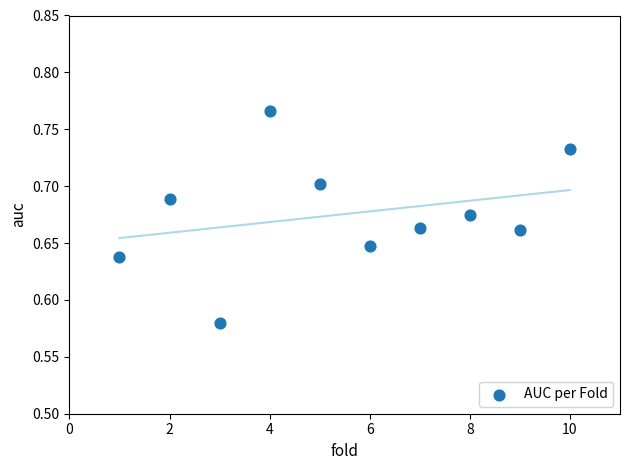

What is the range of X values (max minus min)?

9.0